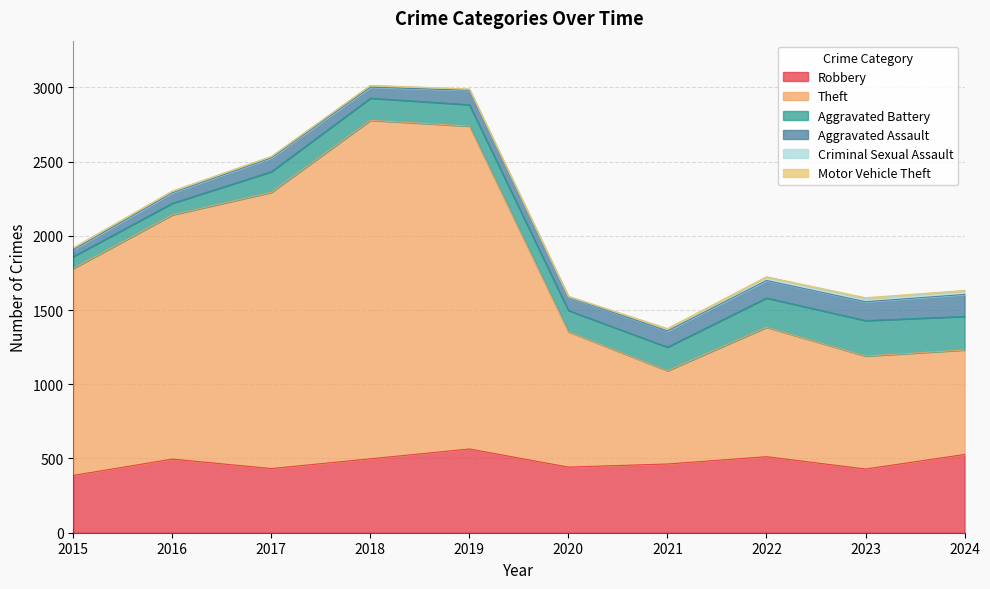

Which series changed the most between 2015 and 2023?

Theft